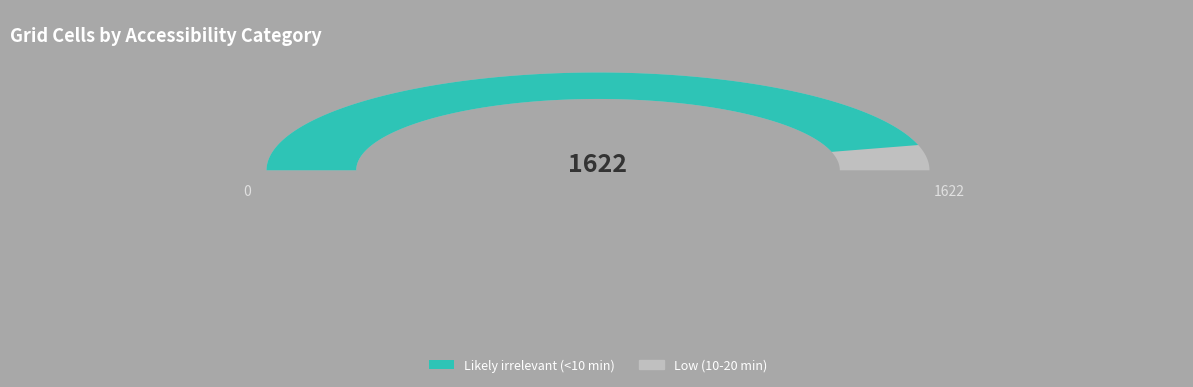

Combined, what portion of the pie is Low (10-20 min) and Likely irrelevant (<10 min)?

100.0%